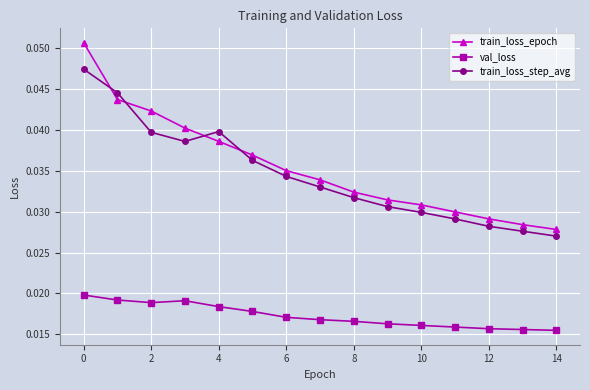

True or false: train_loss_step_avg and val_loss intersect in this chart.

False